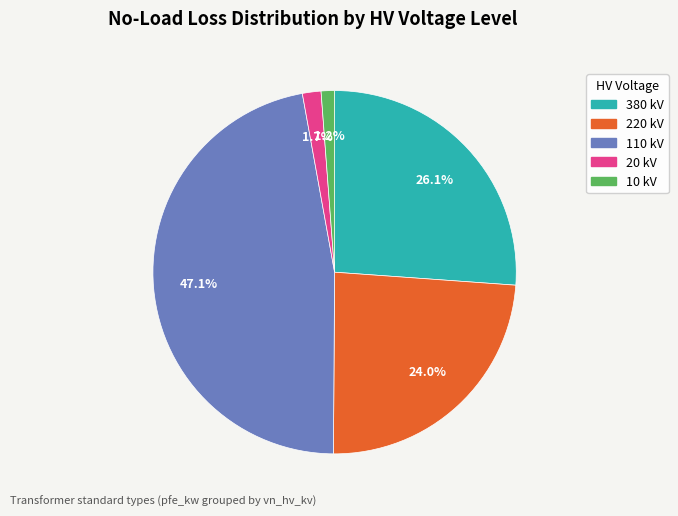

Does any single category account for the majority?

No